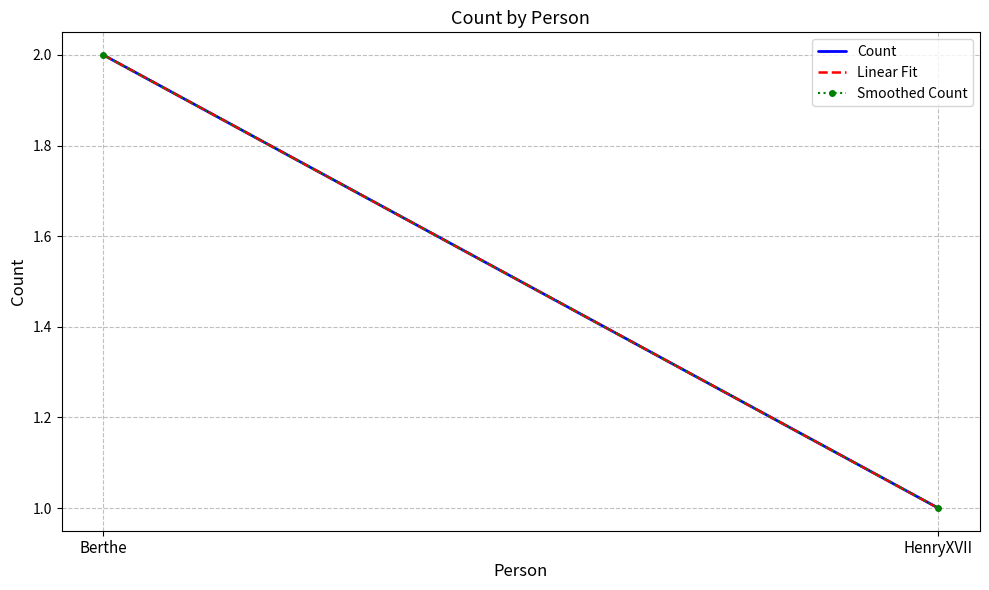

What is the total value across all series at HenryXVII?

3.0